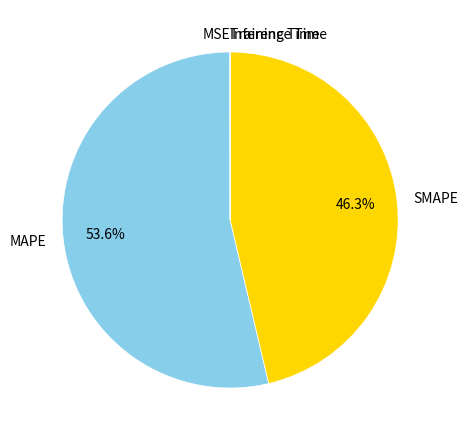

Is there a majority slice in this chart?

Yes